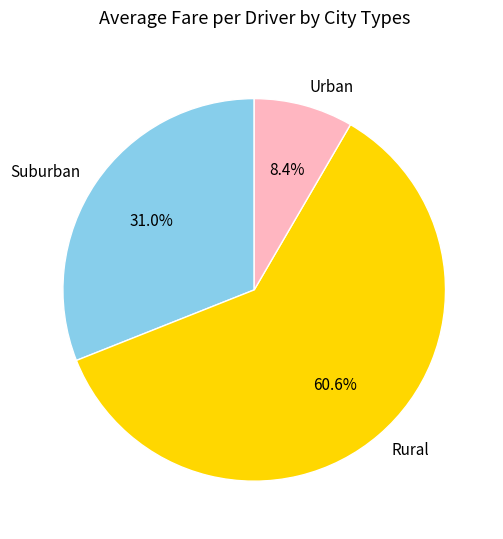

What portion of the pie excludes Rural?

39.4%